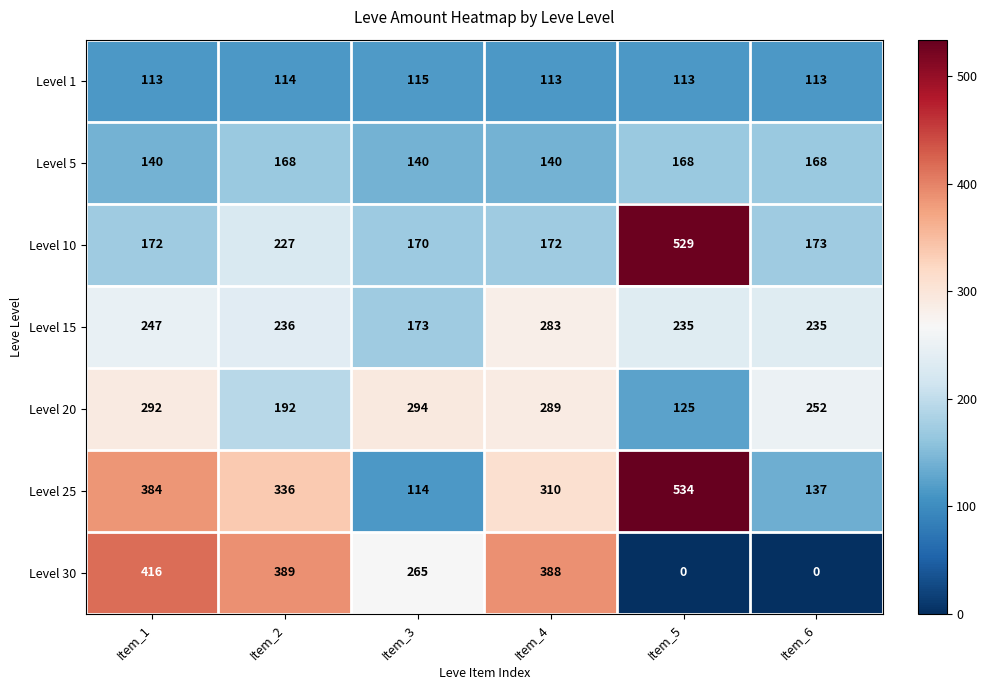

What is the difference between the highest and lowest values at Item_3?

180